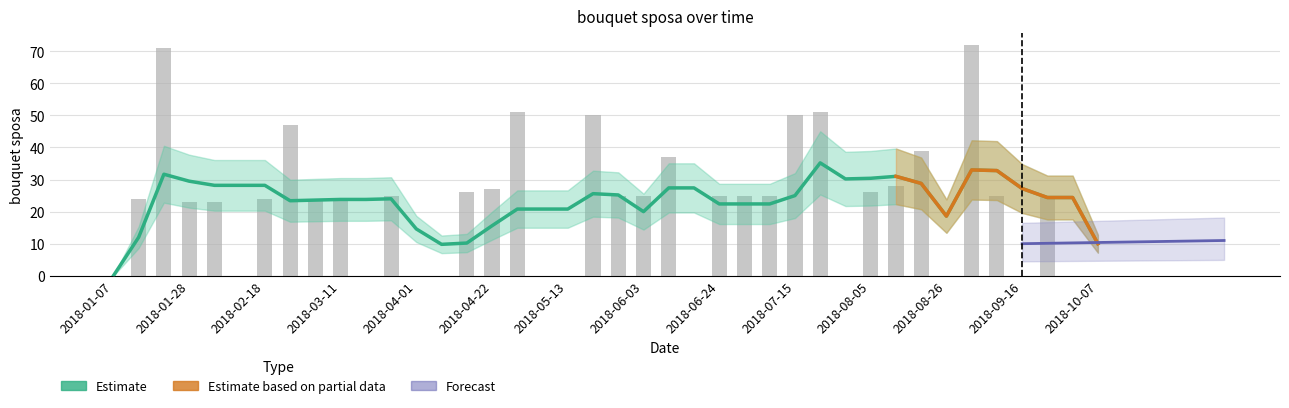

How many data points are less than 25?

19